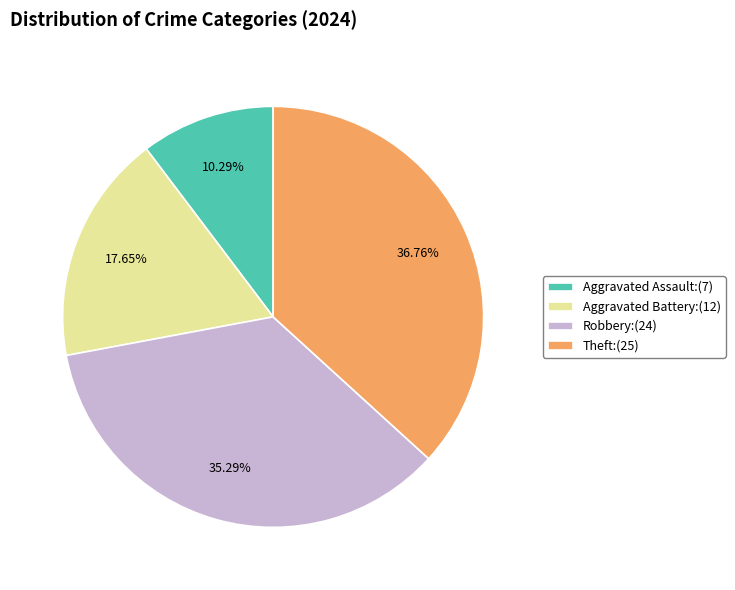

True or false: Theft accounts for 50% of the total.

False